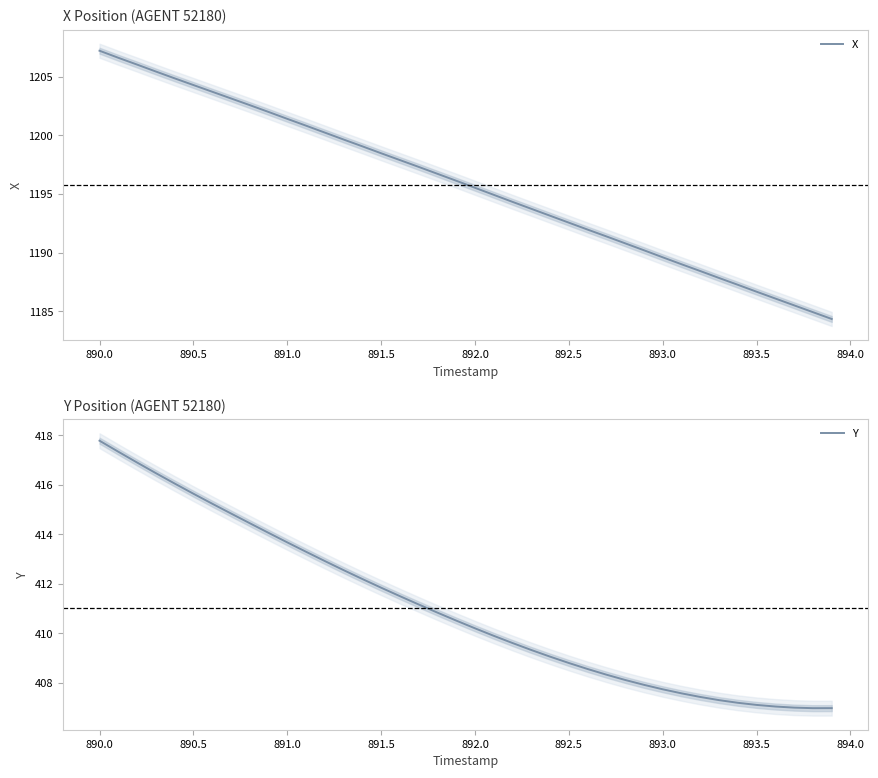

What is the lowest value of the Y series?

407.0